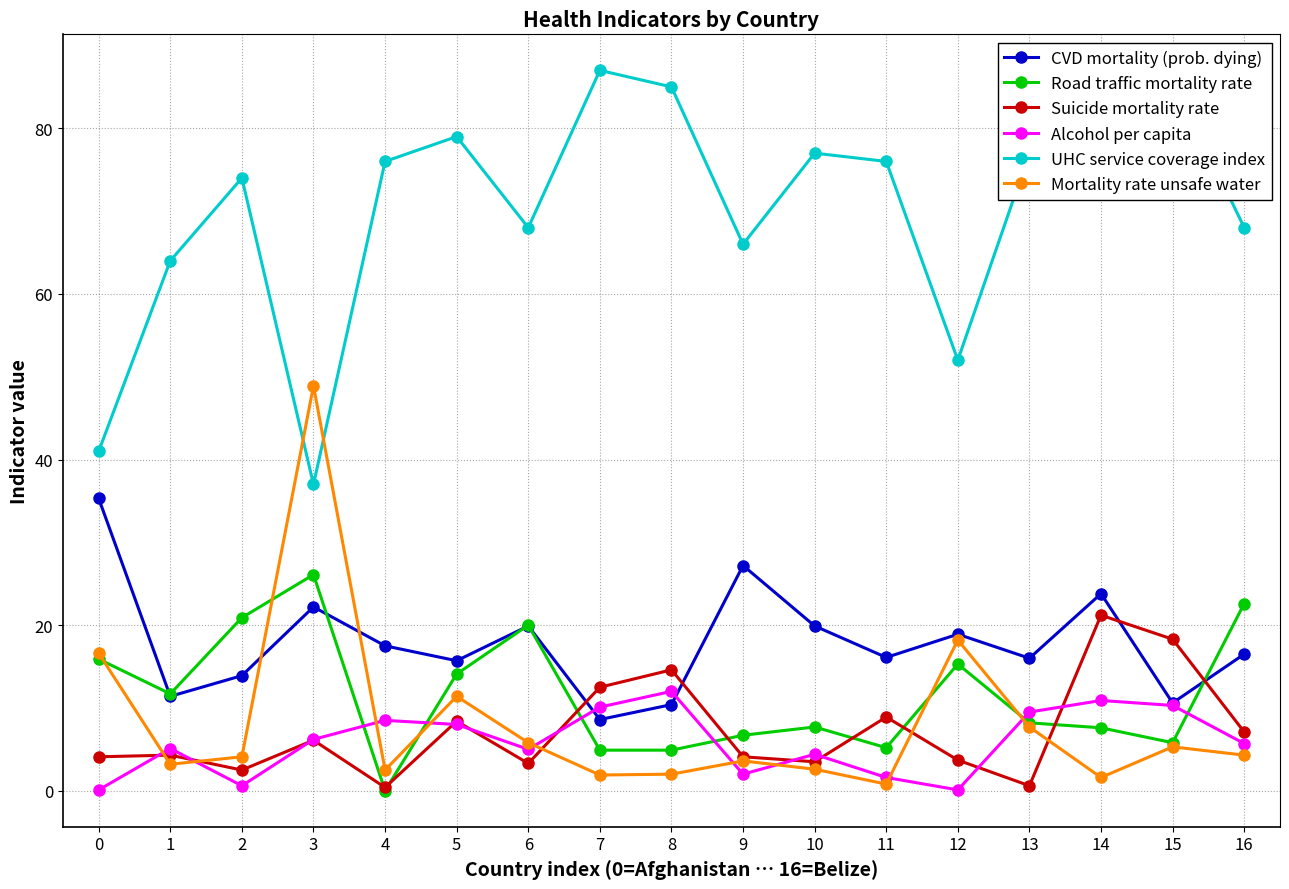

True or false: UHC service coverage index and Road traffic mortality rate cross at least once.

False